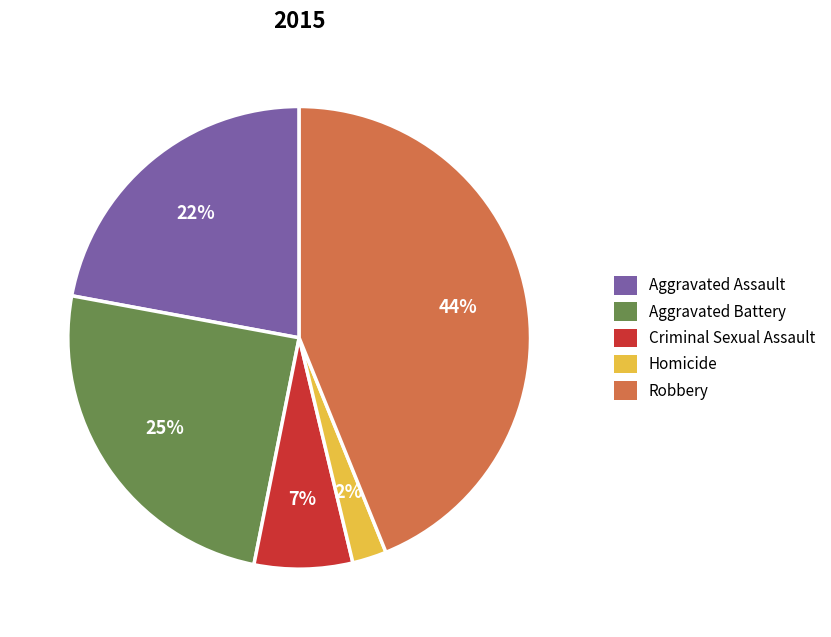

To the nearest percent, what portion does Criminal Sexual Assault represent?

7%